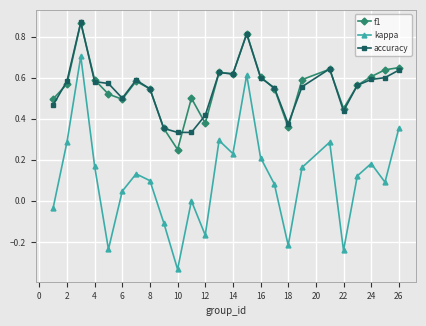

Which series has the largest range (max minus min)?

kappa